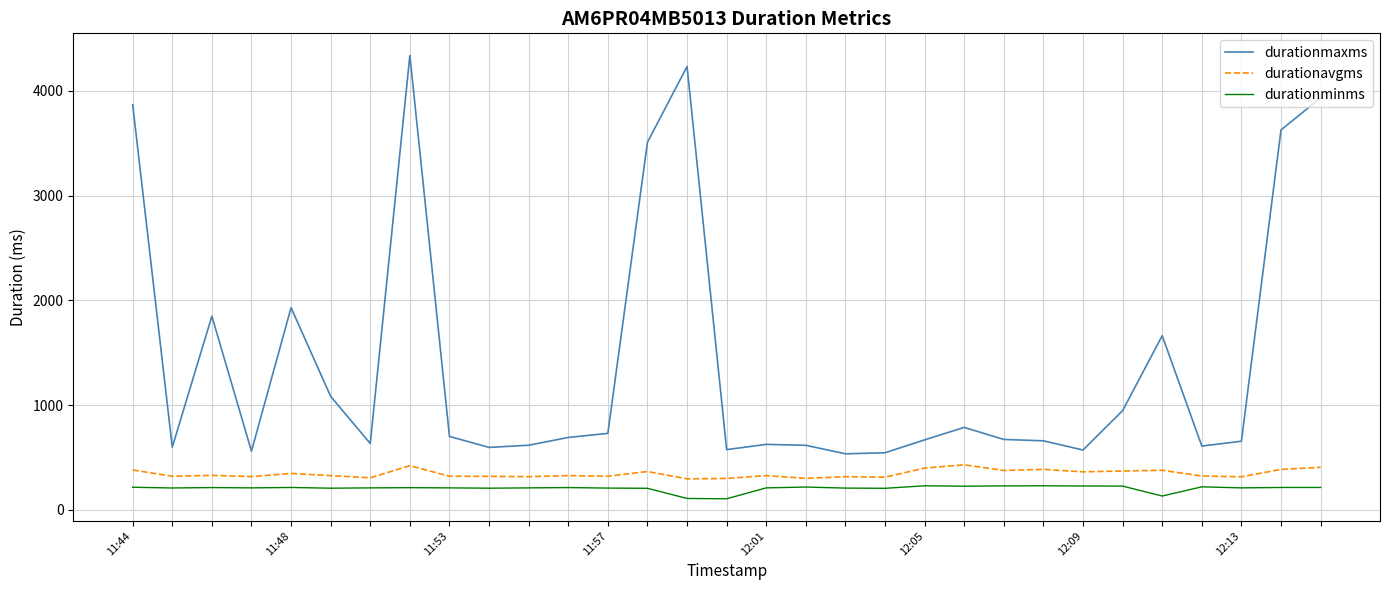

How many categories are shown in the chart?

31